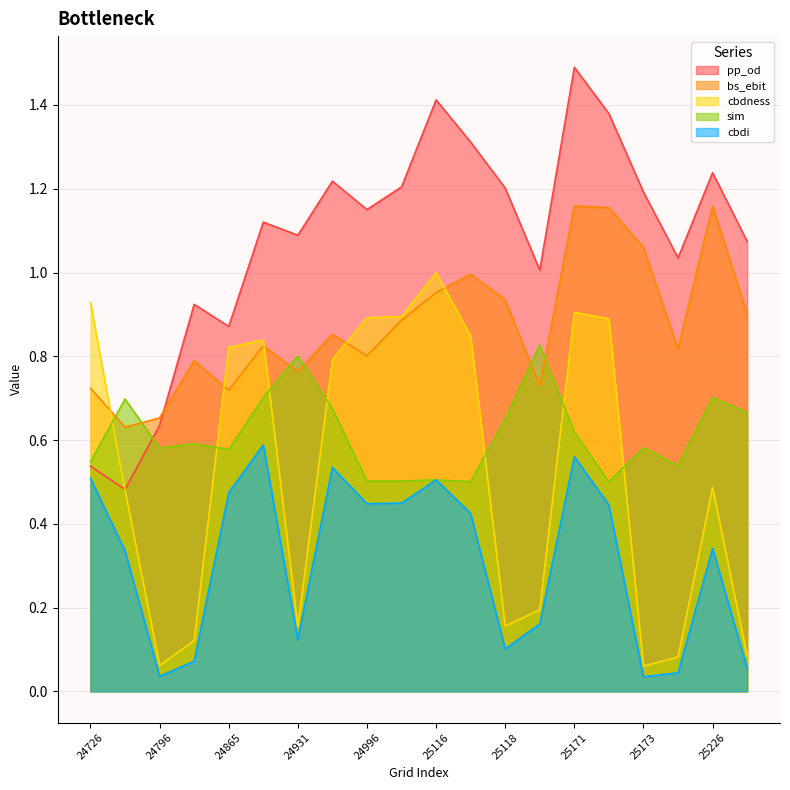

Is it true that pp_od equals 1.5 at 25171?

True